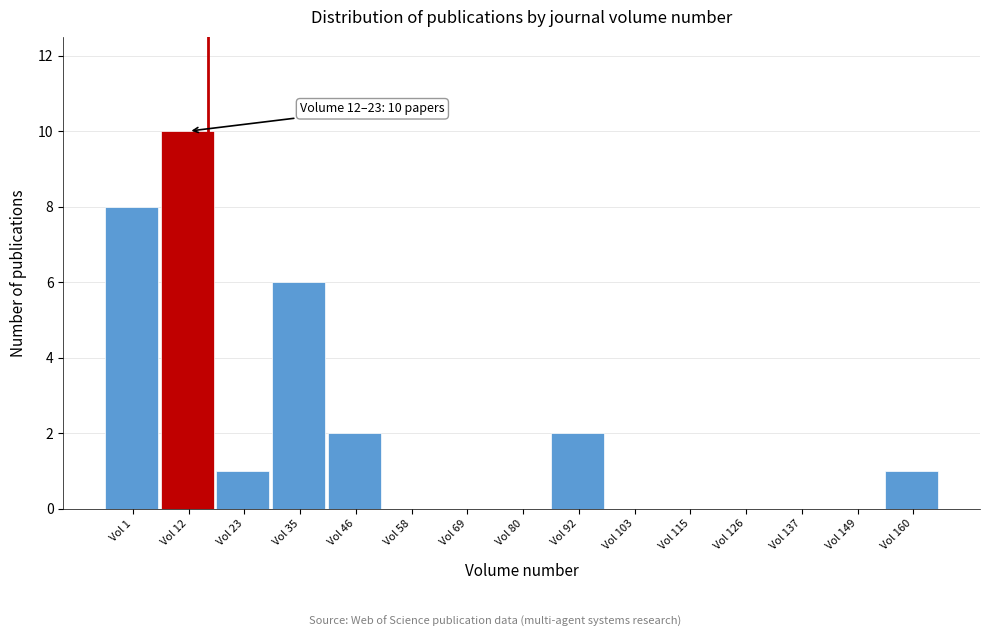

Reading left to right, transcribe all the data shown in this chart.

Vol 1=8	Vol 12=10	Vol 23=1	Vol 35=6	Vol 46=2	Vol 58=0	Vol 69=0	Vol 80=0	Vol 92=2	Vol 103=0	Vol 115=0	Vol 126=0	Vol 137=0	Vol 149=0	Vol 160=1